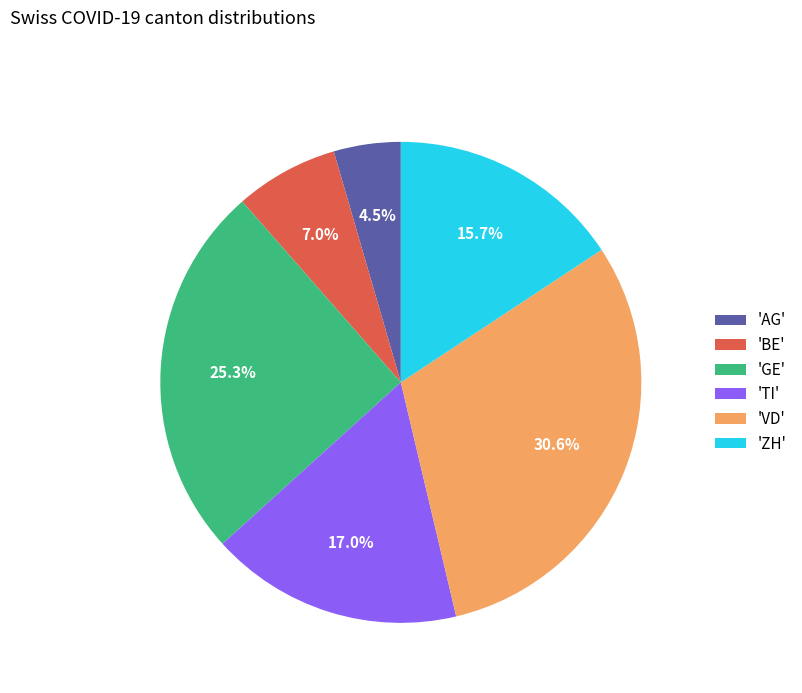

Between 'ZH' and 'BE', which is larger?

'ZH'